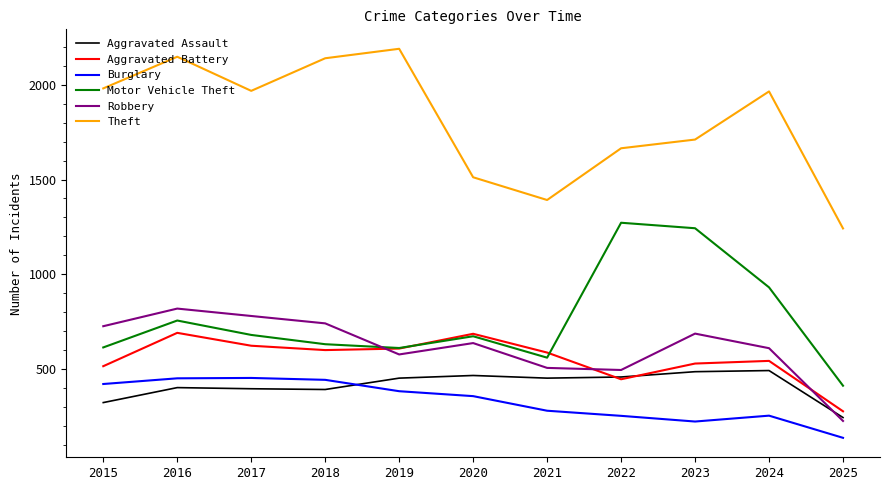

What is the difference between the highest and lowest values at 2025?

1105